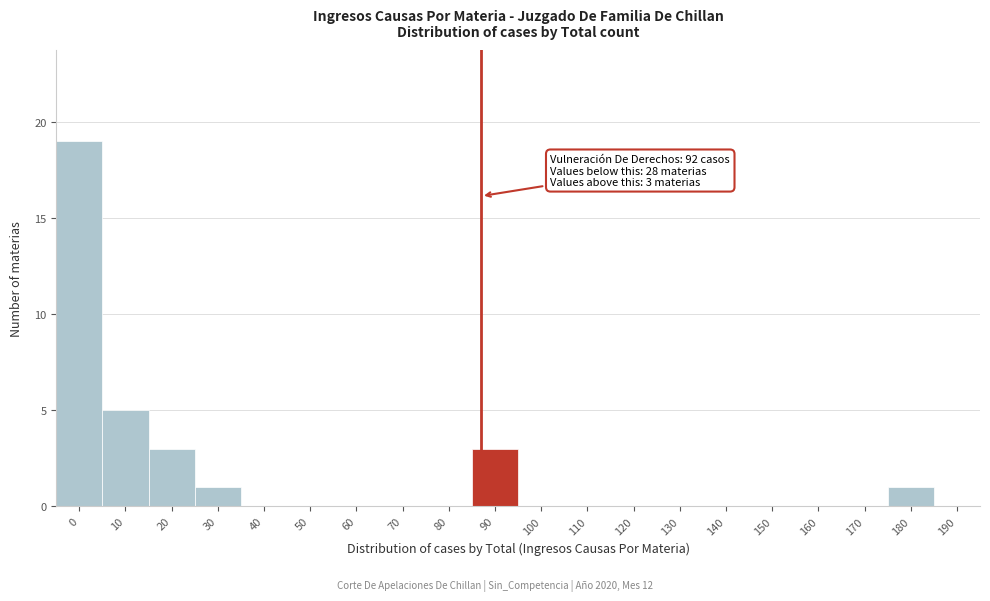

Reading left to right, extract all data points from this chart.

0=19	10=5	20=3	30=1	40=0	50=0	60=0	70=0	80=0	90=3	100=0	110=0	120=0	130=0	140=0	150=0	160=0	170=0	180=1	190=0